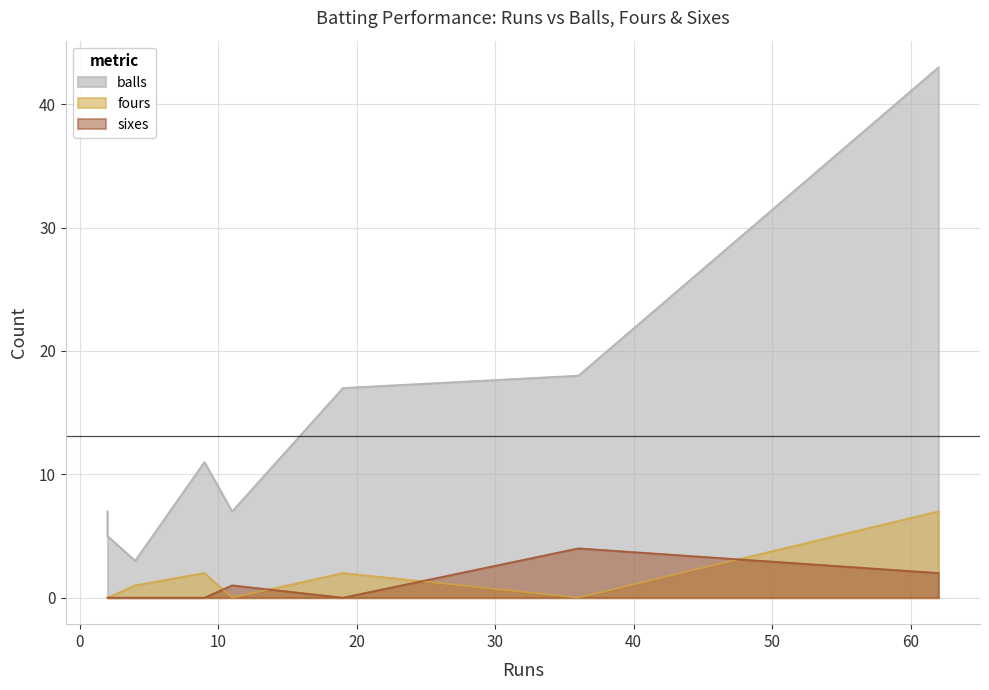

How many interior local peaks does the sixes series have?

2